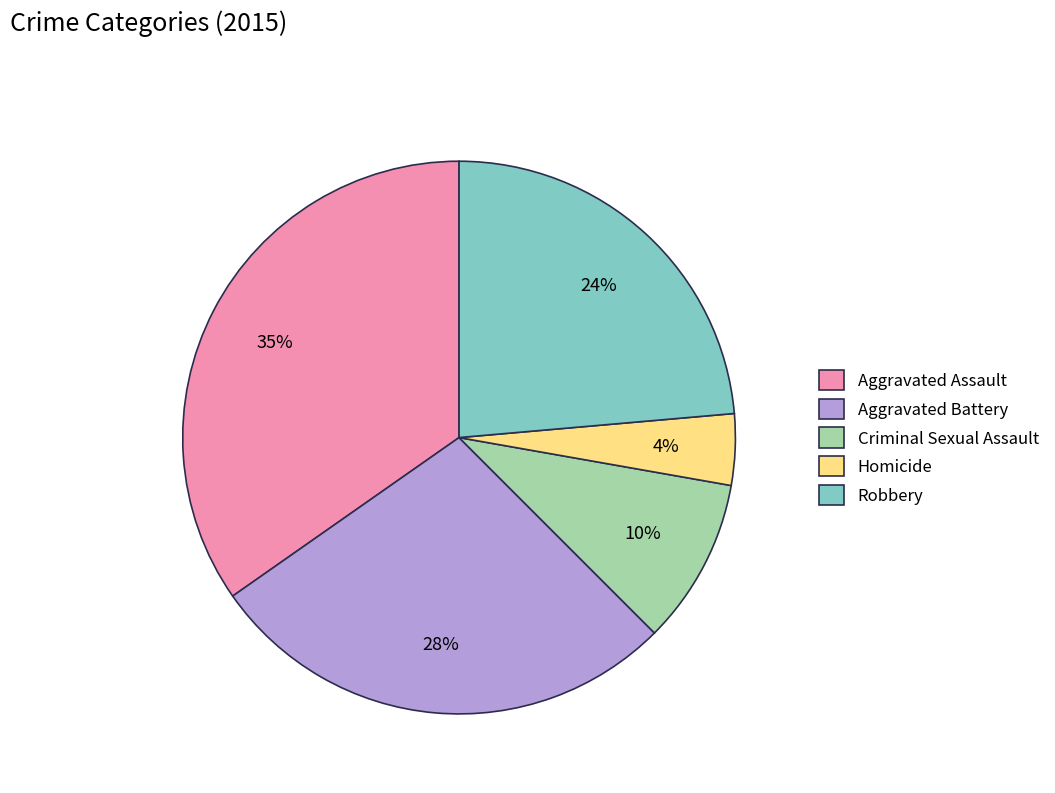

To the nearest percent, what percentage of the pie is Aggravated Assault?

35%